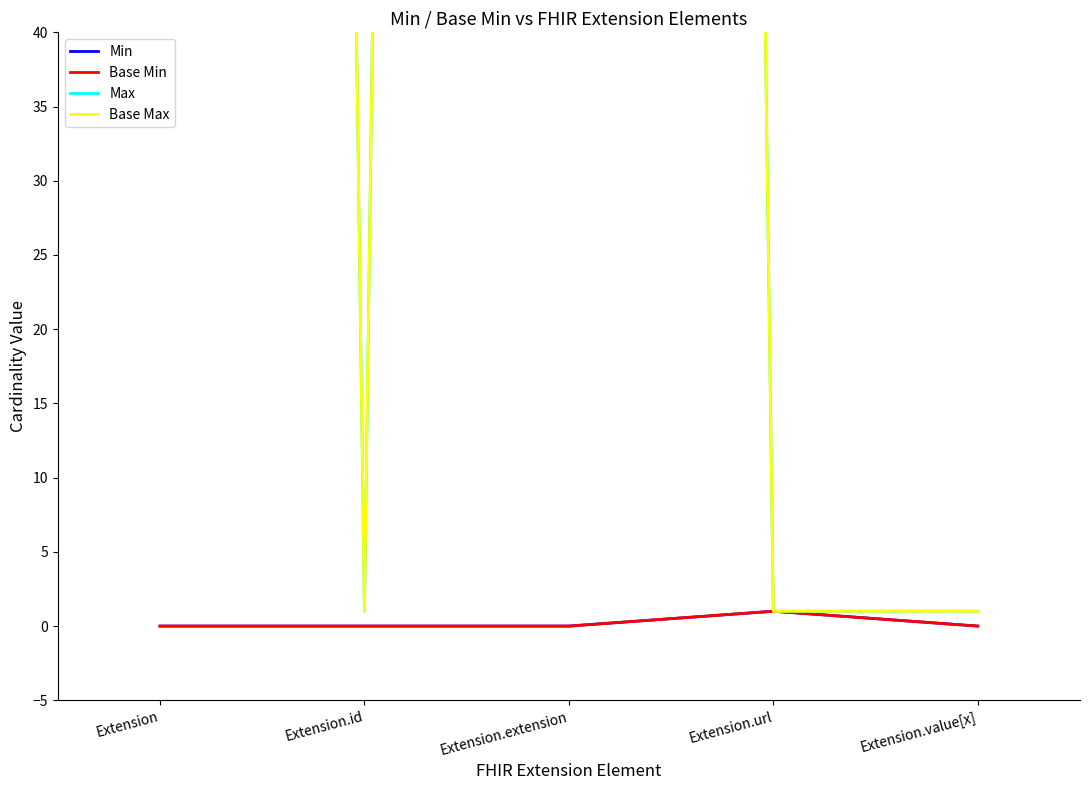

Reading right to left, list all the values displayed in this chart.

Min: 0	1	0	0	0
Base Min: 0	1	0	0	0
Max: 1	1	999	1	999
Base Max: 1	1	999	1	999